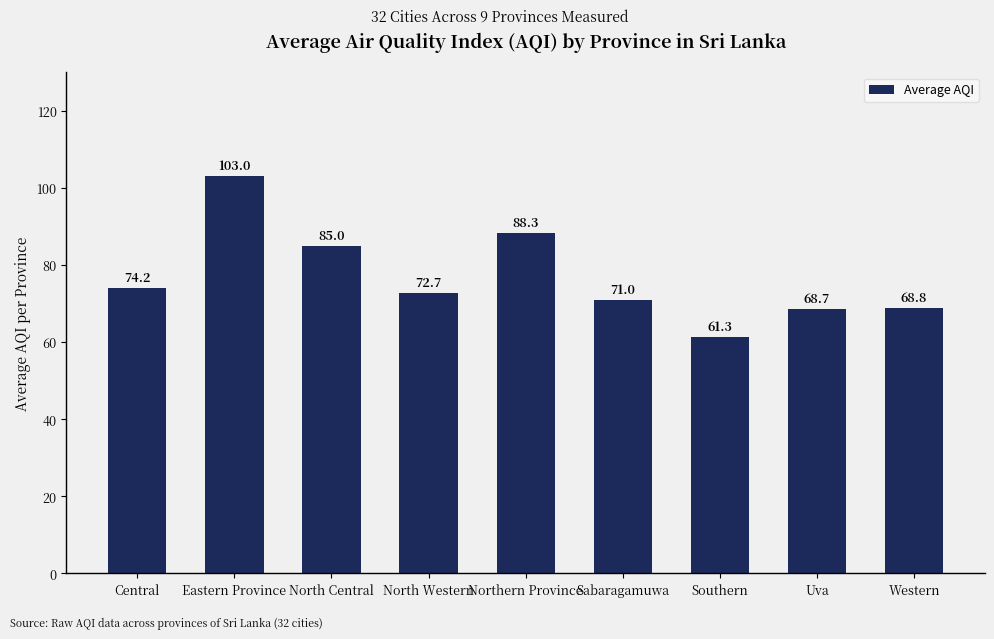

What is the greatest value displayed?

103.0